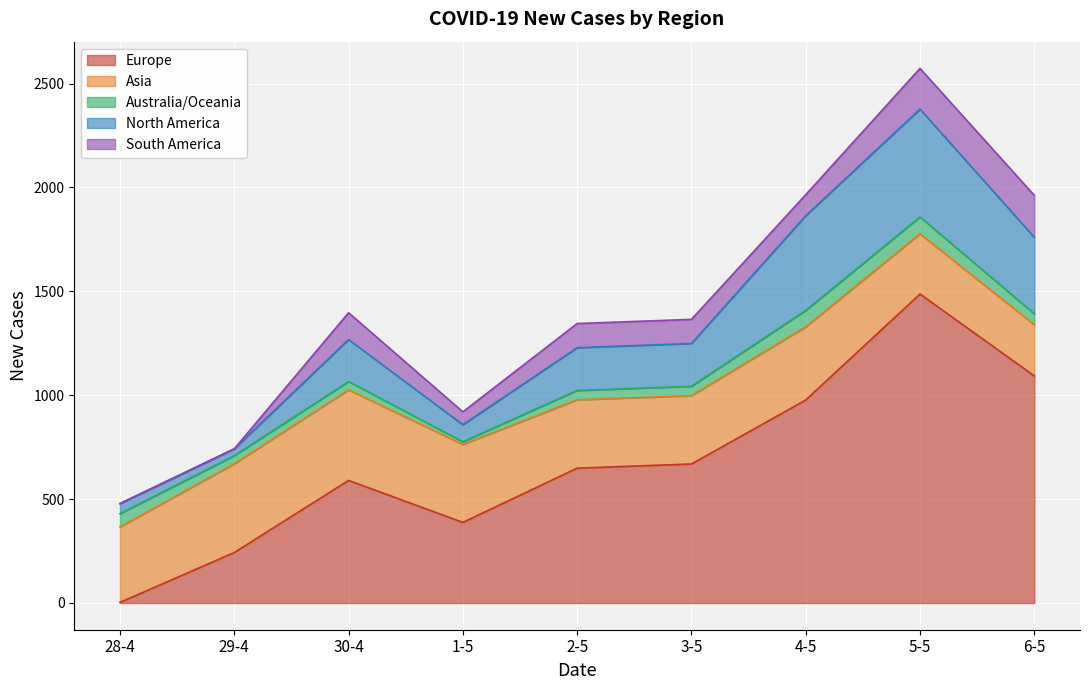

Between which two adjacent categories do North America and Asia first intersect?

3-5 and 4-5